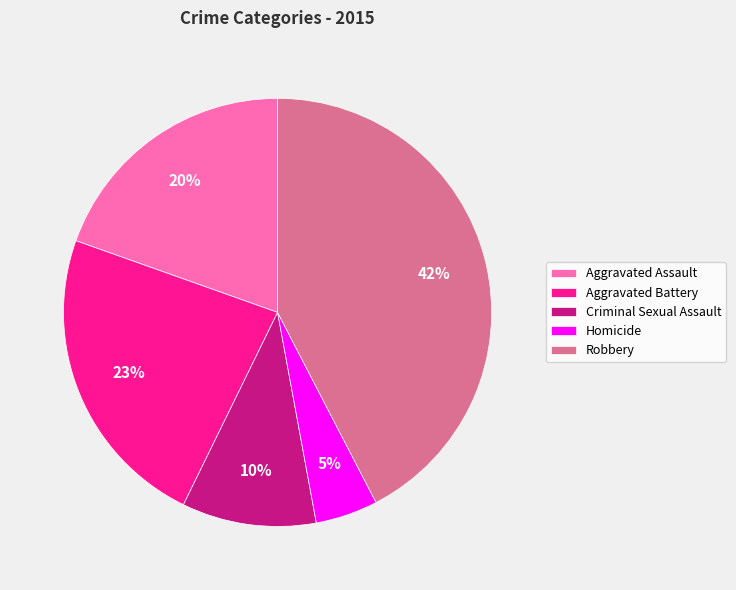

Rank the categories by value from highest to lowest.

Robbery, Aggravated Battery, Aggravated Assault, Criminal Sexual Assault, Homicide